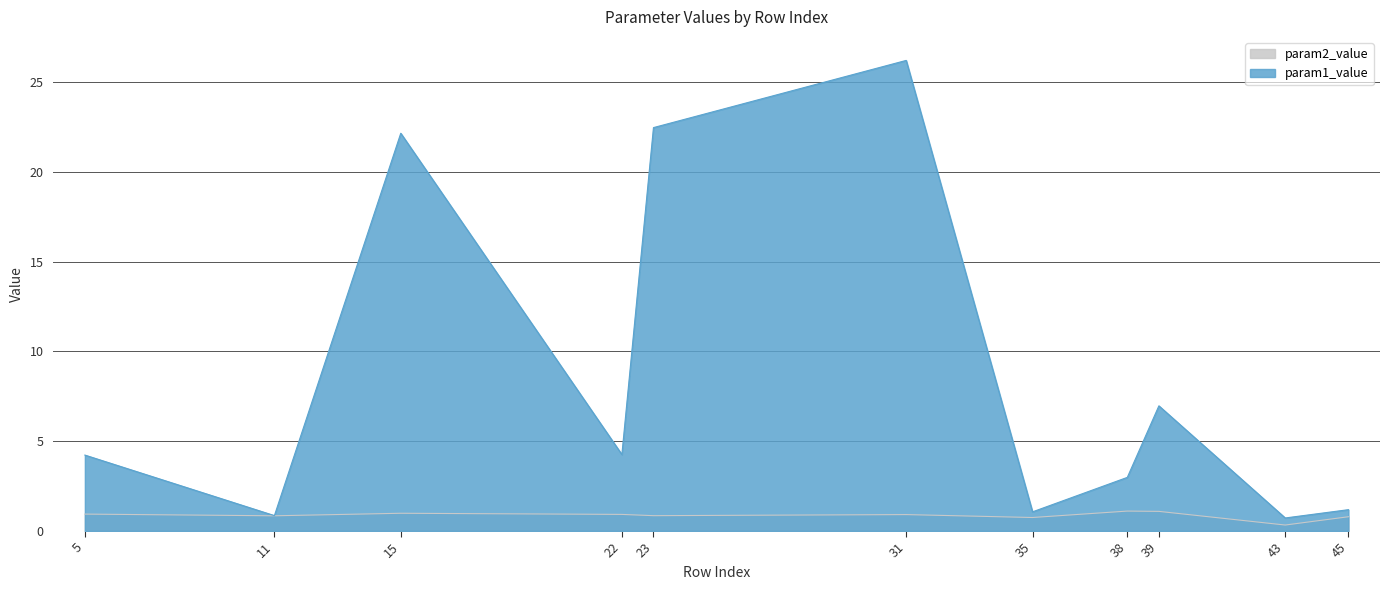

True or false: param1_value and param2_value cross at least once.

False